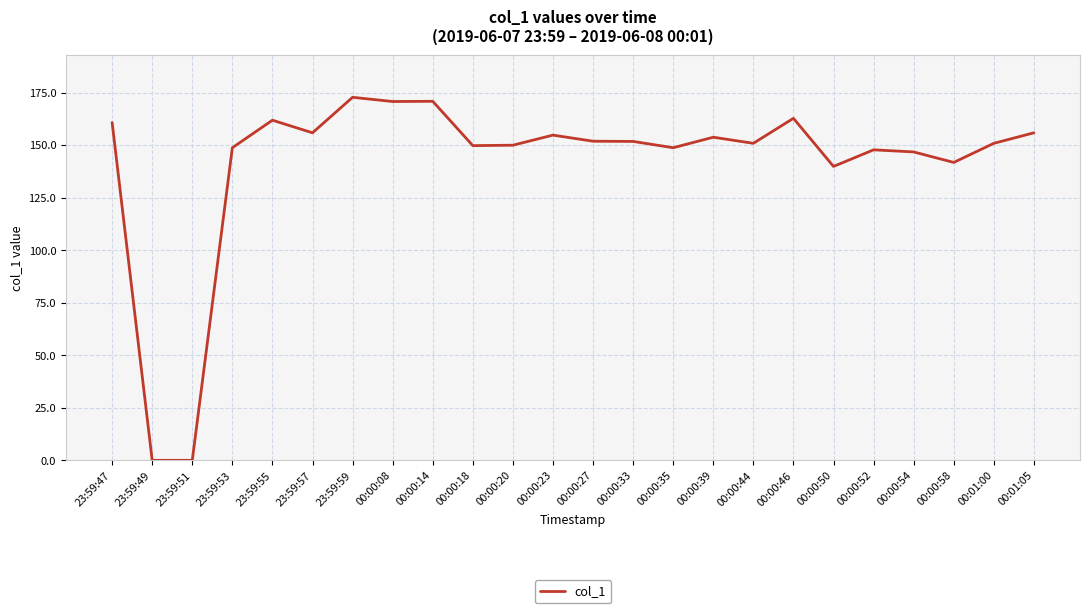

What is the maximum value shown in the chart?

172.8